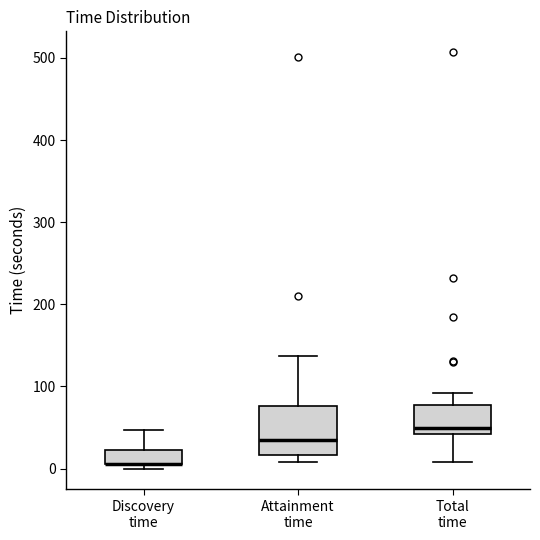

Where does the median line of the box for Attainment time sit on the y-axis? The values are not printed on the chart, so give them approximately, as read against the axis.

40